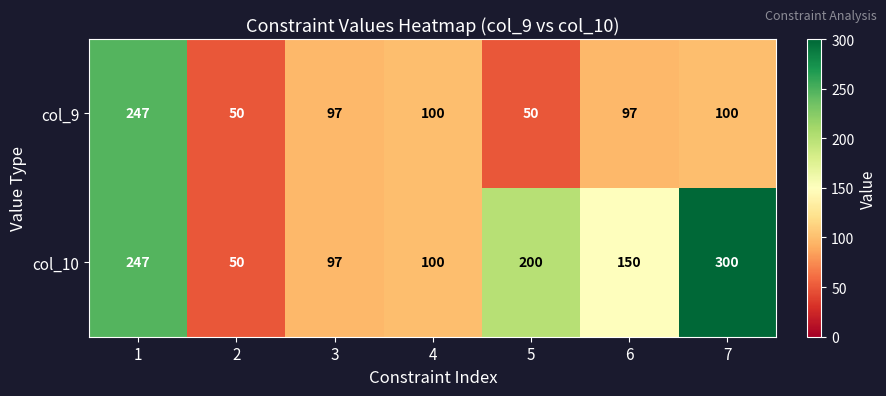

At how many categories does at least one series exceed 138?

4